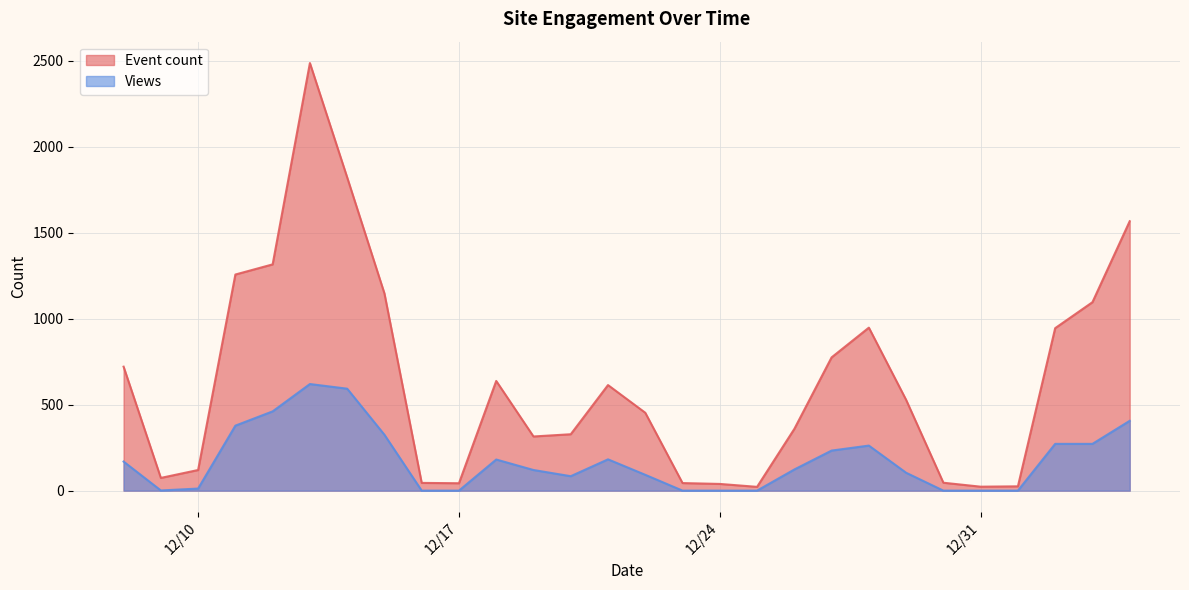

Which label corresponds to the smallest value in the chart?

12/16/2024